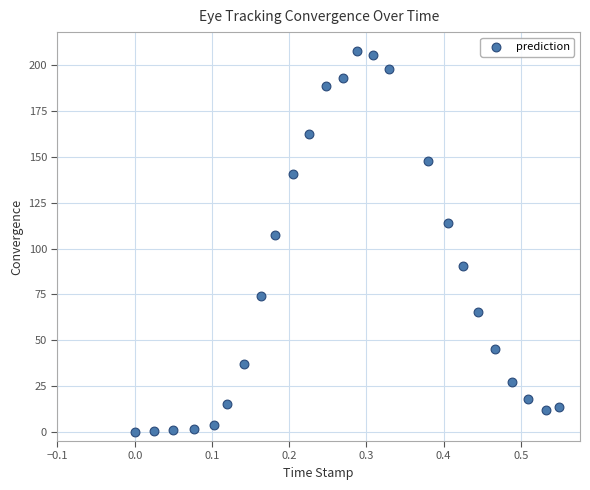

What is the range of Y values (max minus min)?

207.6